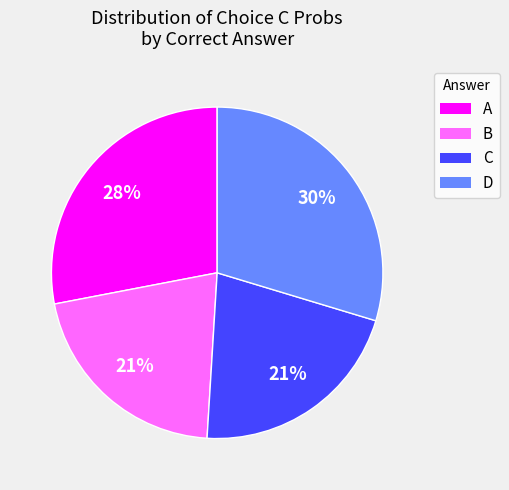

Is it true that C is 29% of the pie?

False